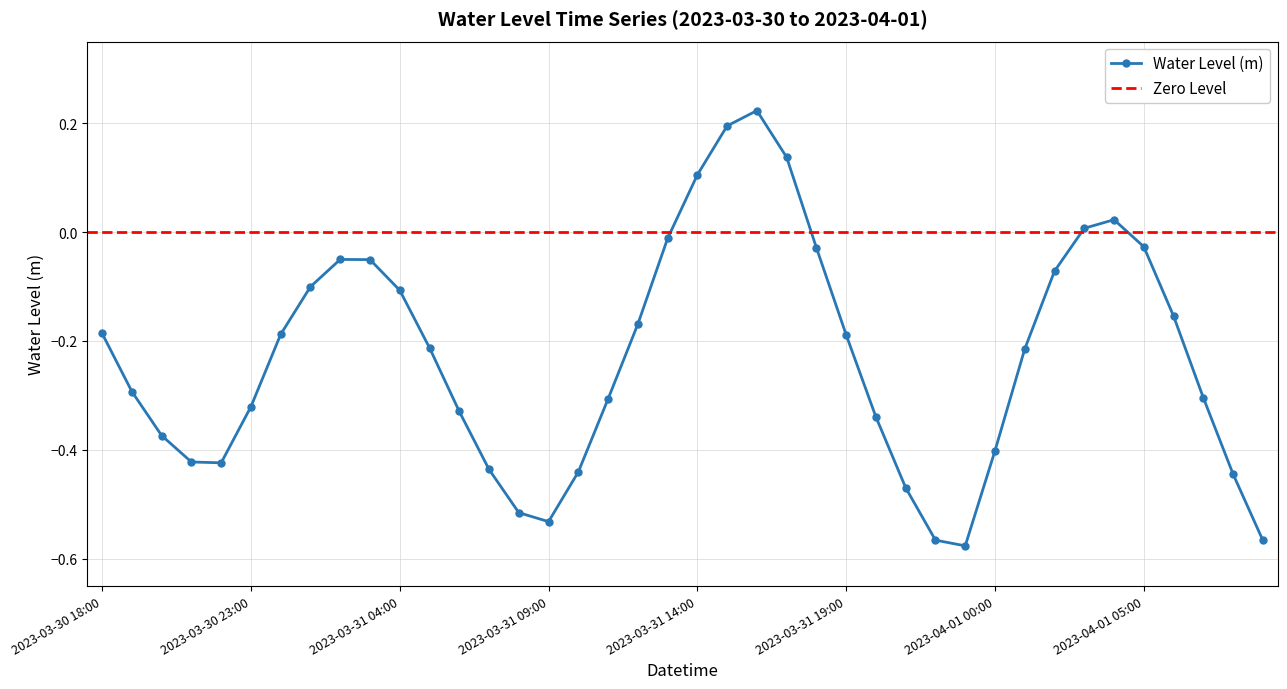

Which has a higher value, 2023-03-30 22:00 or 2023-03-31 06:00?

2023-03-31 06:00